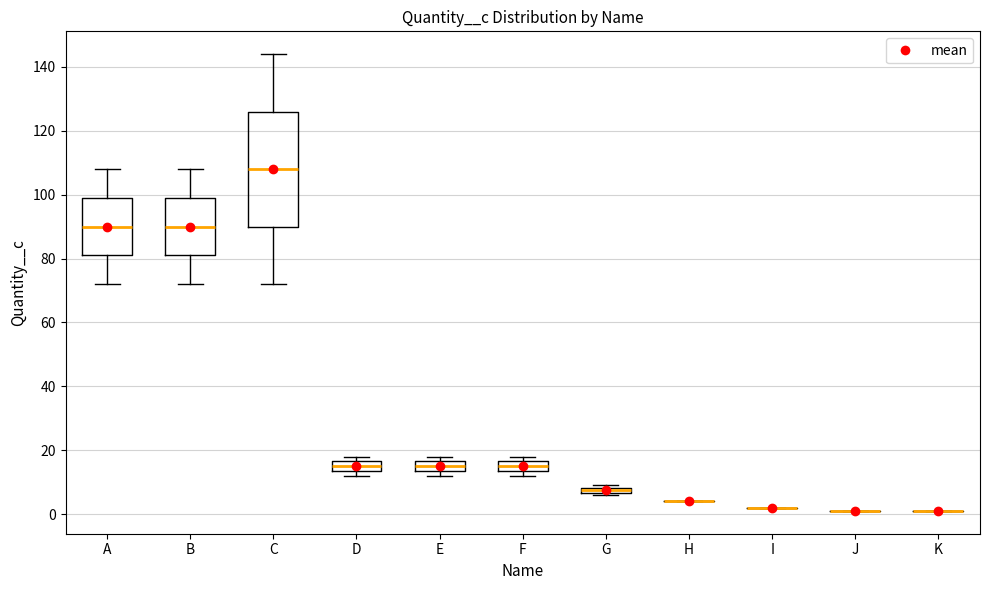

Which box is the tallest, from its lower edge to its upper edge?

C